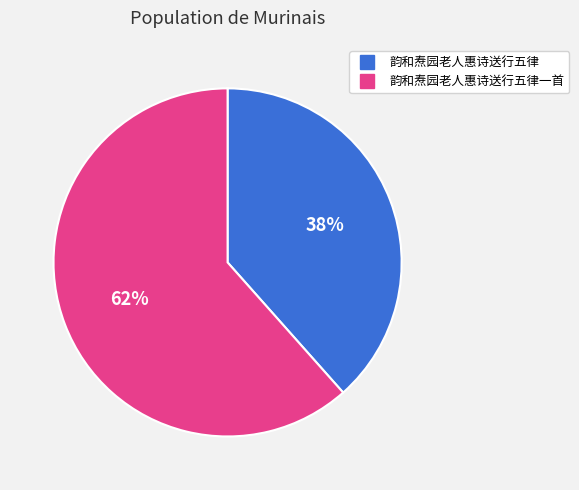

Is there a majority slice in this chart?

Yes